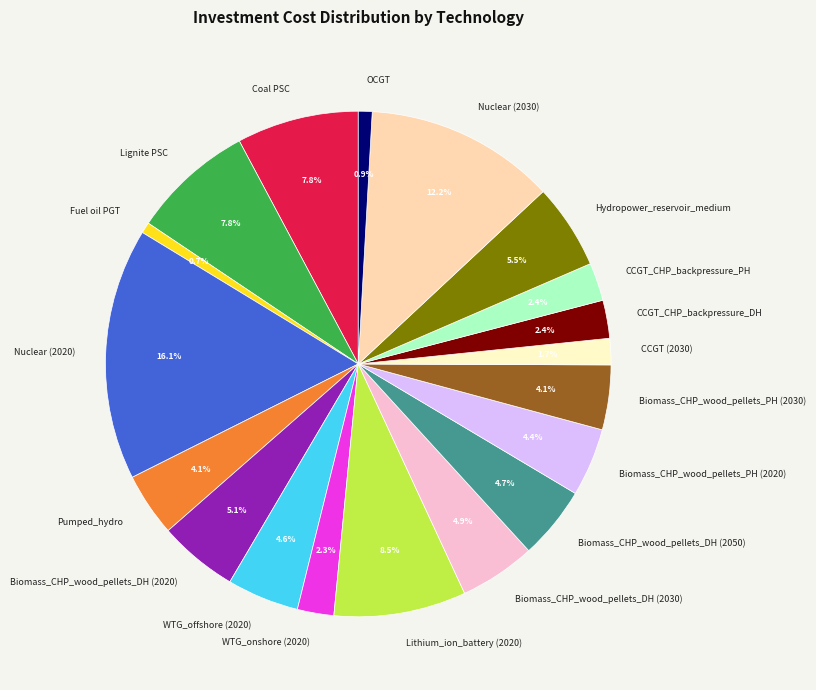

Count the number of slices in the pie.

19